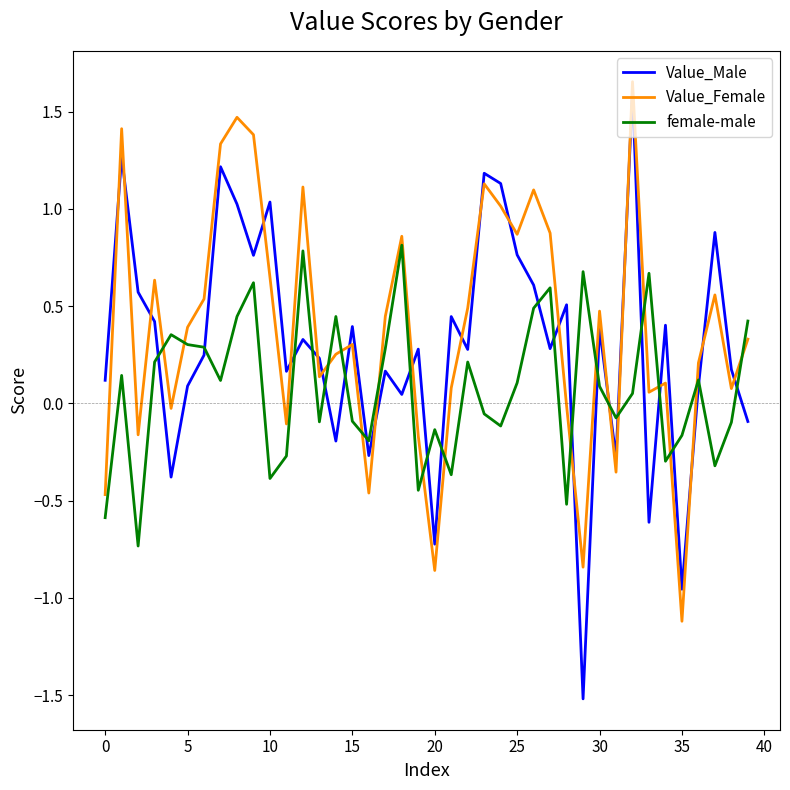

Is this an area chart (filled region under the line)?

No